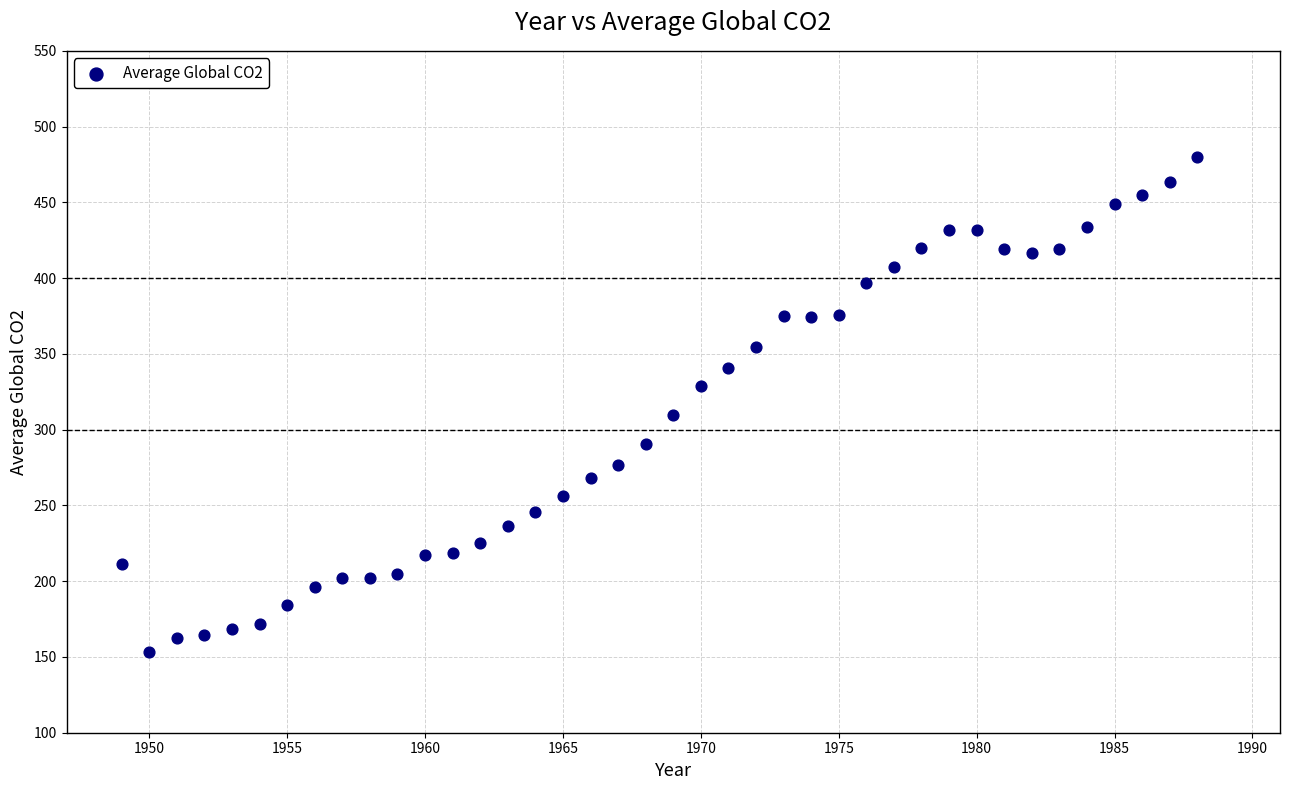

What Y value in the scatter plot is closest to 316?

309.4